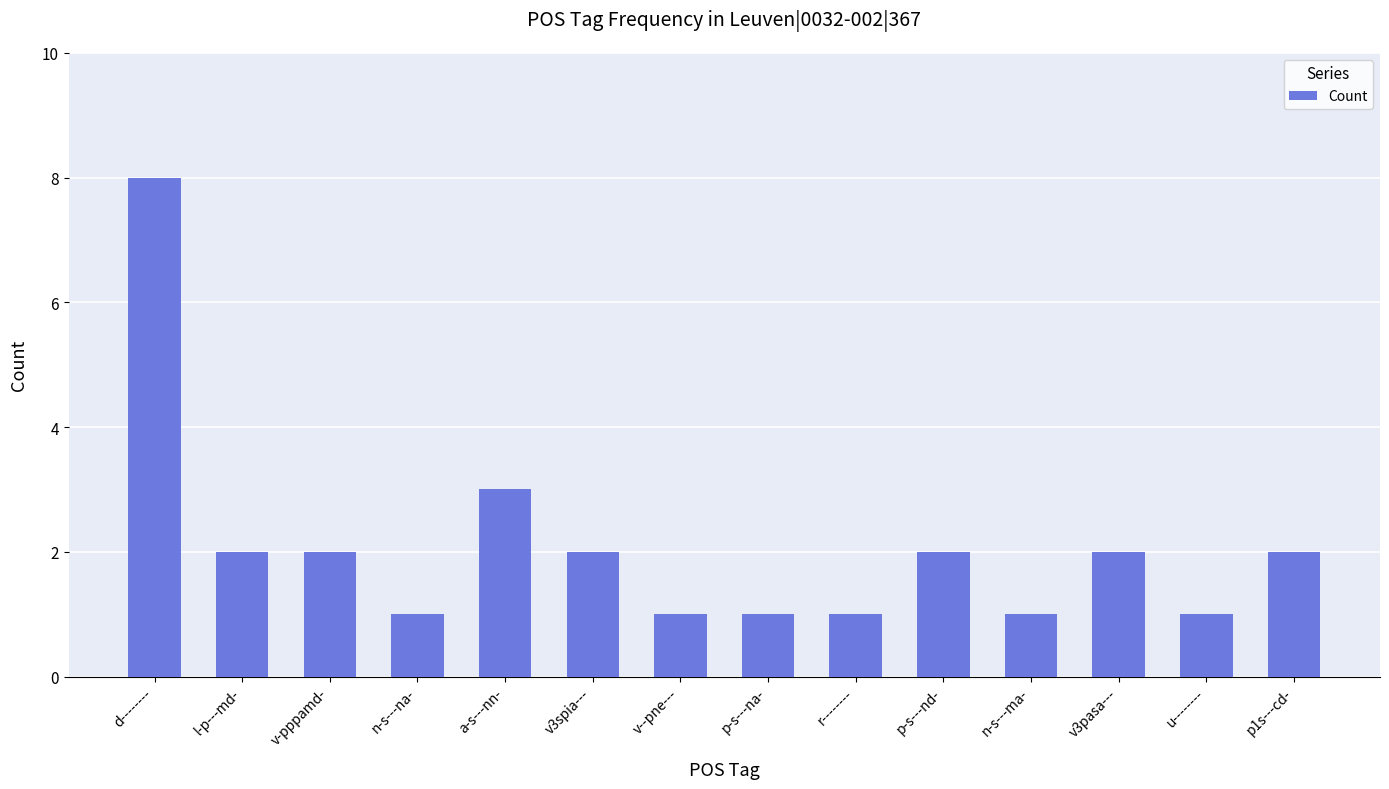

True or false: the data shows 2 at n-s---ma-.

False